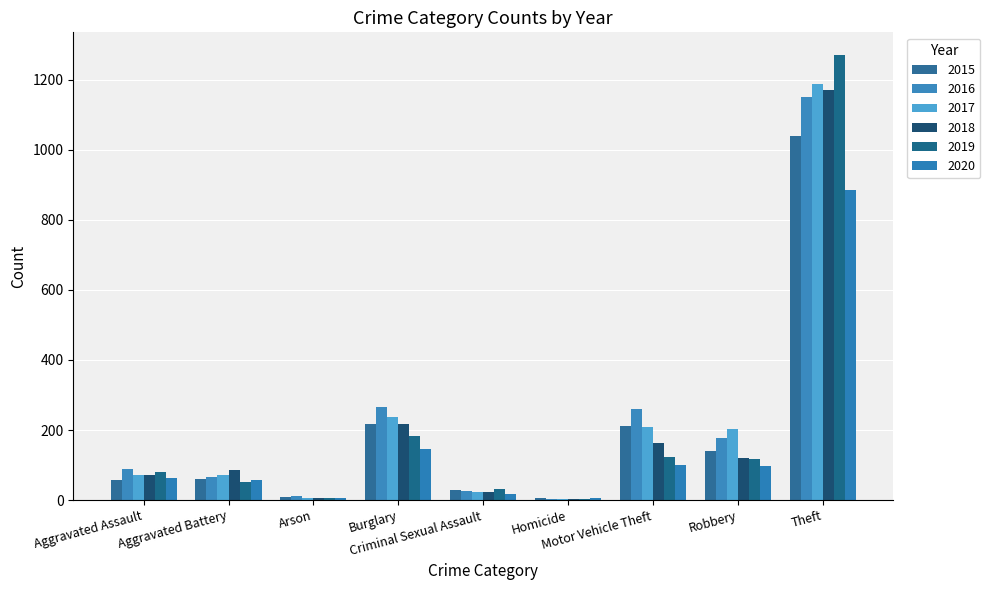

How many groups of bars are there?

9